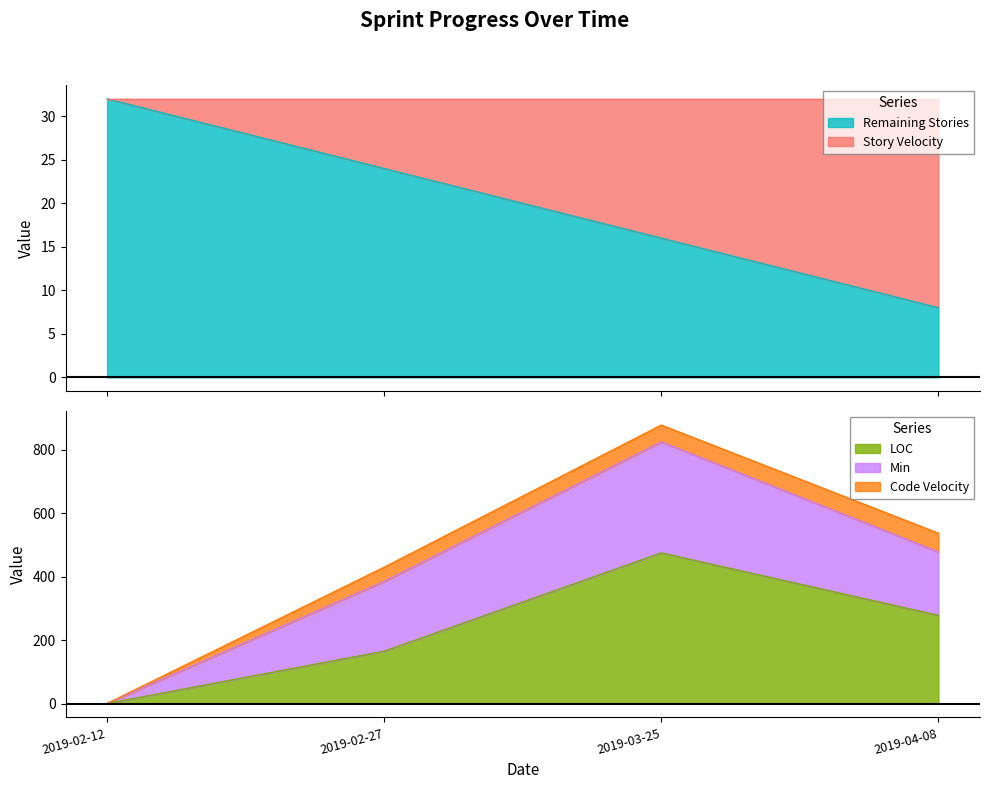

Which series has the widest spread of values?

Min